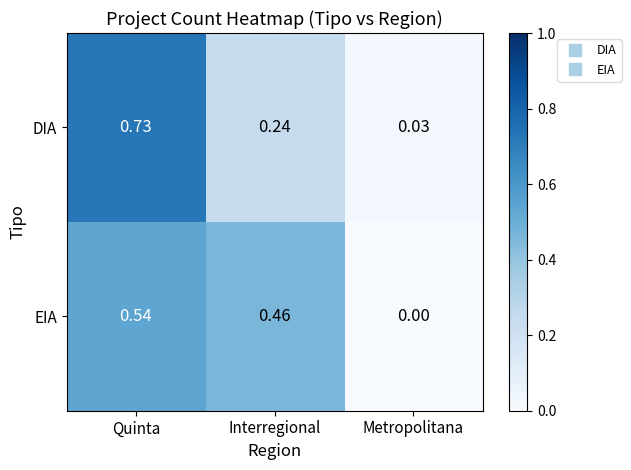

At which label does EIA reach its peak?

Quinta